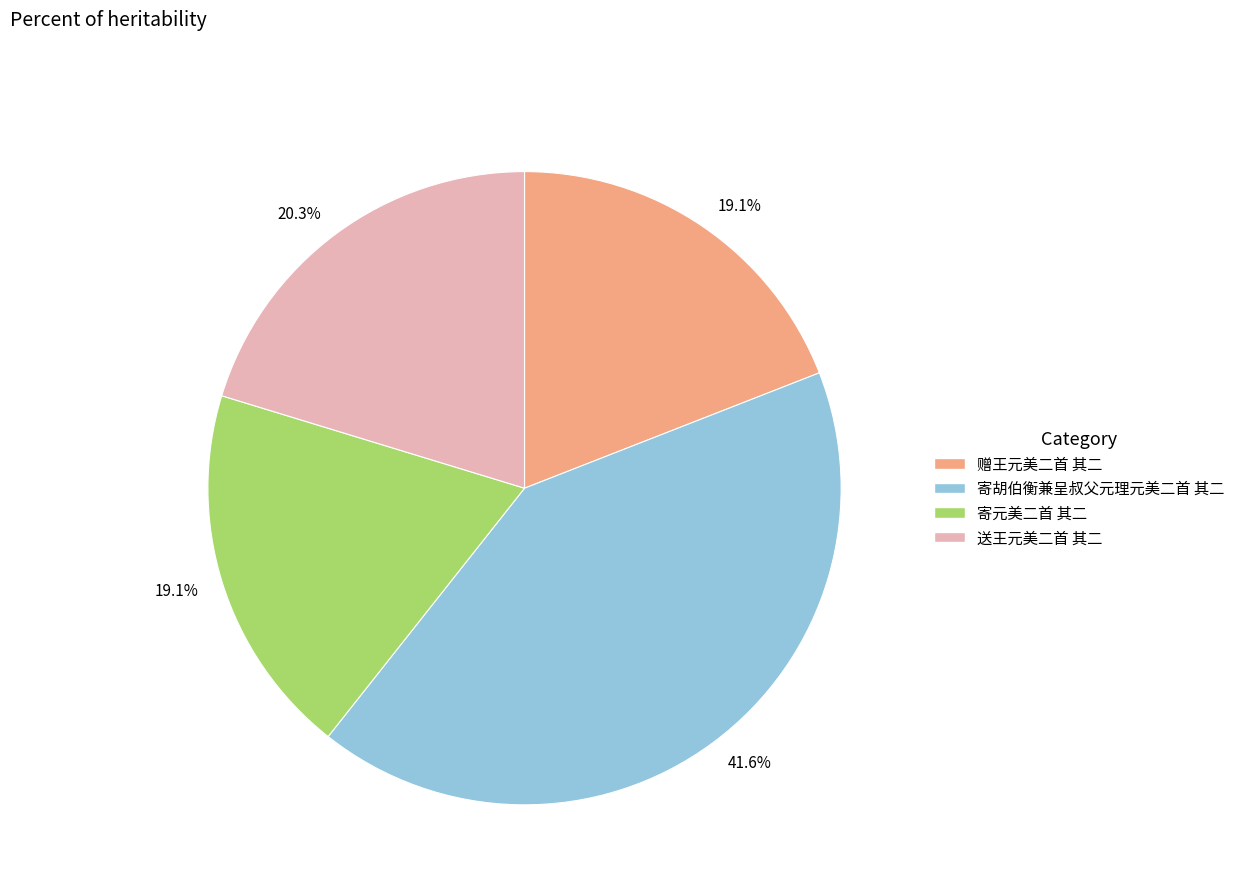

How many slices are in this pie chart?

4